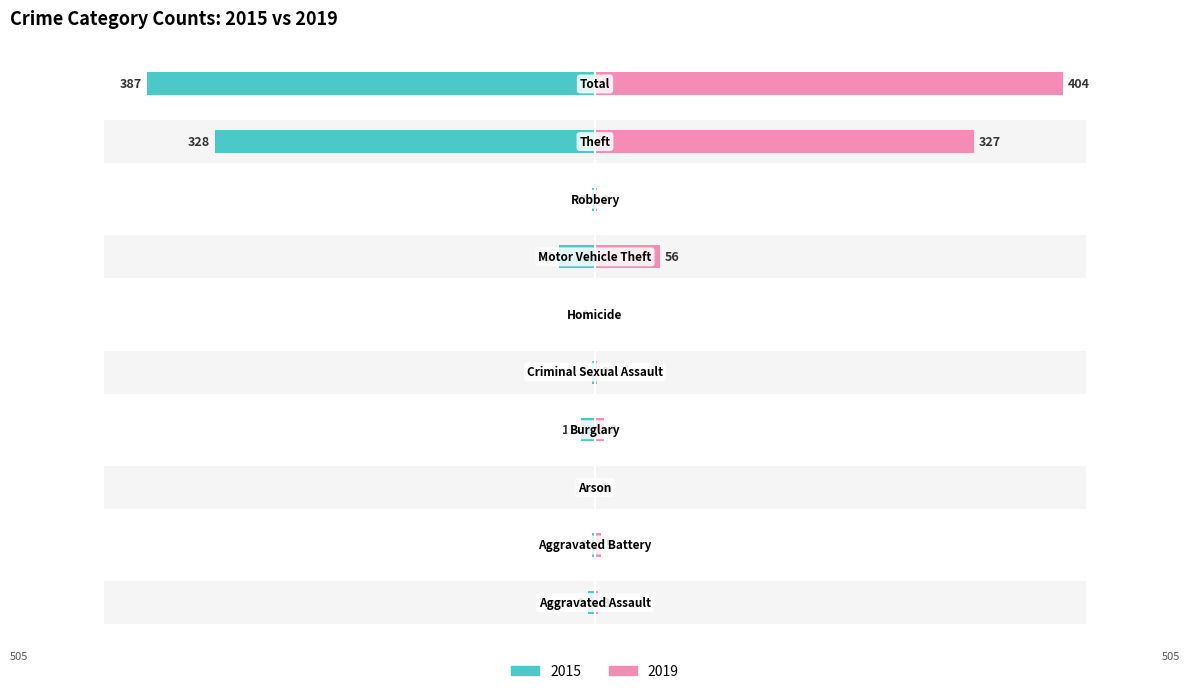

What is the sum of the Right (2019) values at Criminal Sexual Assault and Burglary?

10